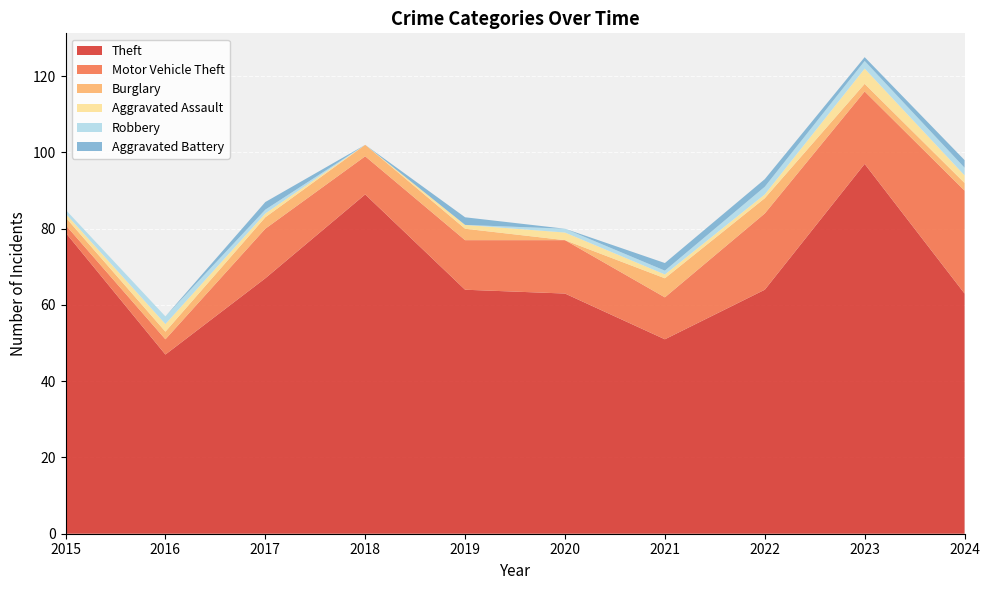

Reading right to left, what are all the values shown in this chart?

Theft: 2024=63	2023=97	2022=64	2021=51	2020=63	2019=64	2018=89	2017=67	2016=47	2015=79
Motor Vehicle Theft: 2024=27	2023=19	2022=20	2021=11	2020=14	2019=13	2018=10	2017=13	2016=4	2015=2
Burglary: 2024=2	2023=2	2022=4	2021=5	2020=0	2019=3	2018=3	2017=3	2016=2	2015=2
Aggravated Assault: 2024=2	2023=4	2022=1	2021=1	2020=2	2019=1	2018=0	2017=1	2016=2	2015=1
Robbery: 2024=2	2023=2	2022=2	2021=1	2020=1	2019=0	2018=0	2017=1	2016=2	2015=1
Aggravated Battery: 2024=2	2023=1	2022=2	2021=2	2020=0	2019=2	2018=0	2017=2	2016=0	2015=0